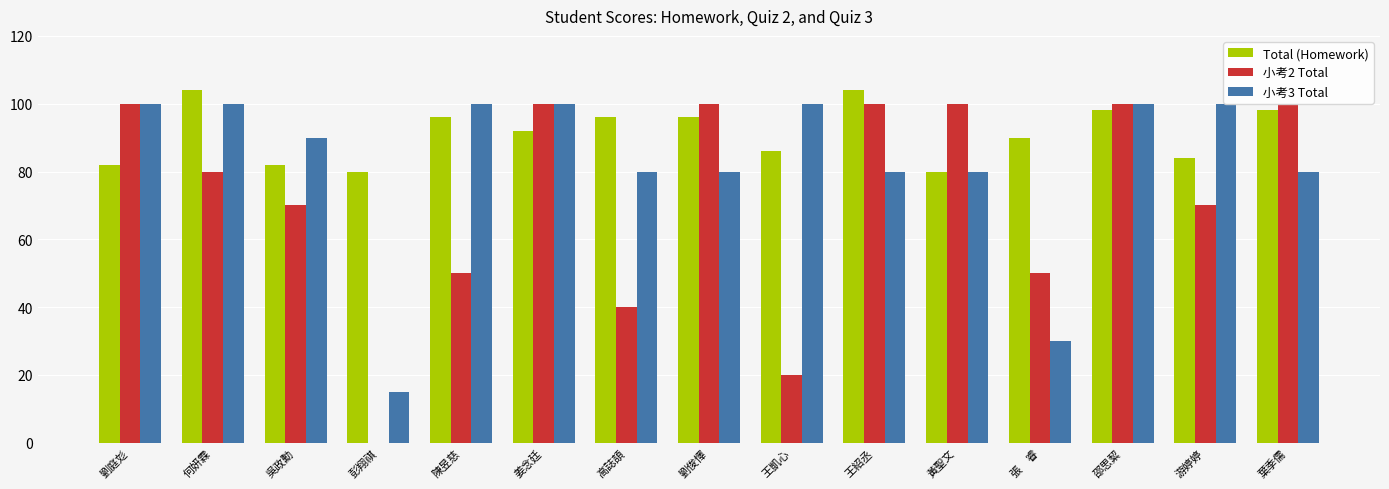

Which series changed the most between 劉俊懌 and 王紹丞?

Total (Homework)